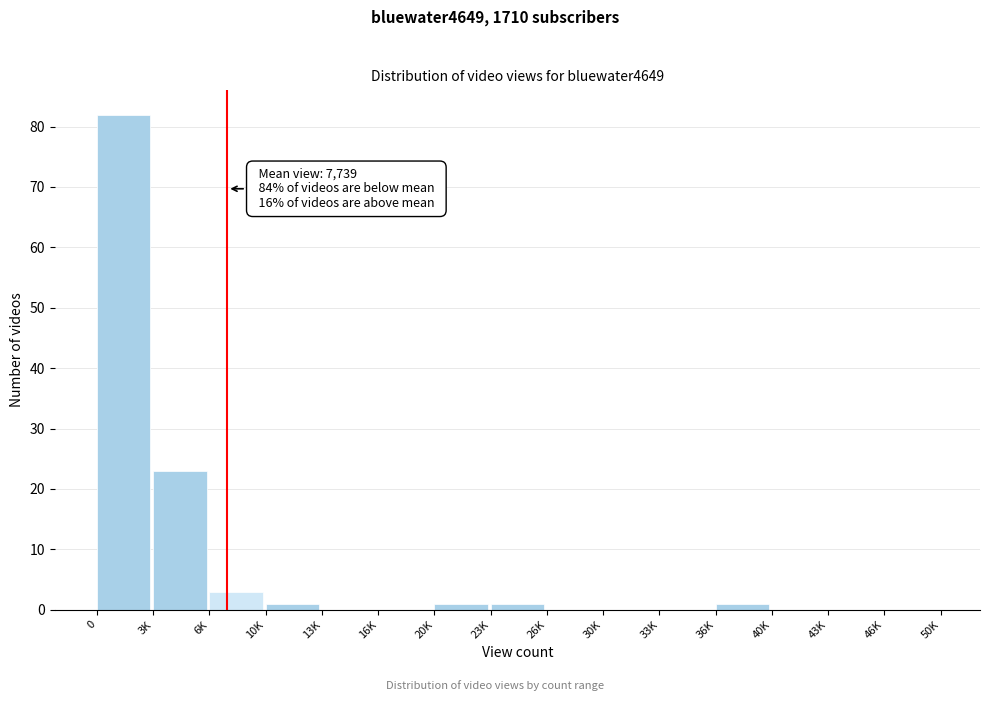

Reading right to left, list all the values displayed in this chart.

46K=0	43K=0	40K=0	36K=1	33K=0	30K=0	26K=0	23K=1	20K=1	16K=0	13K=0	10K=1	6K=3	3K=23	0=82